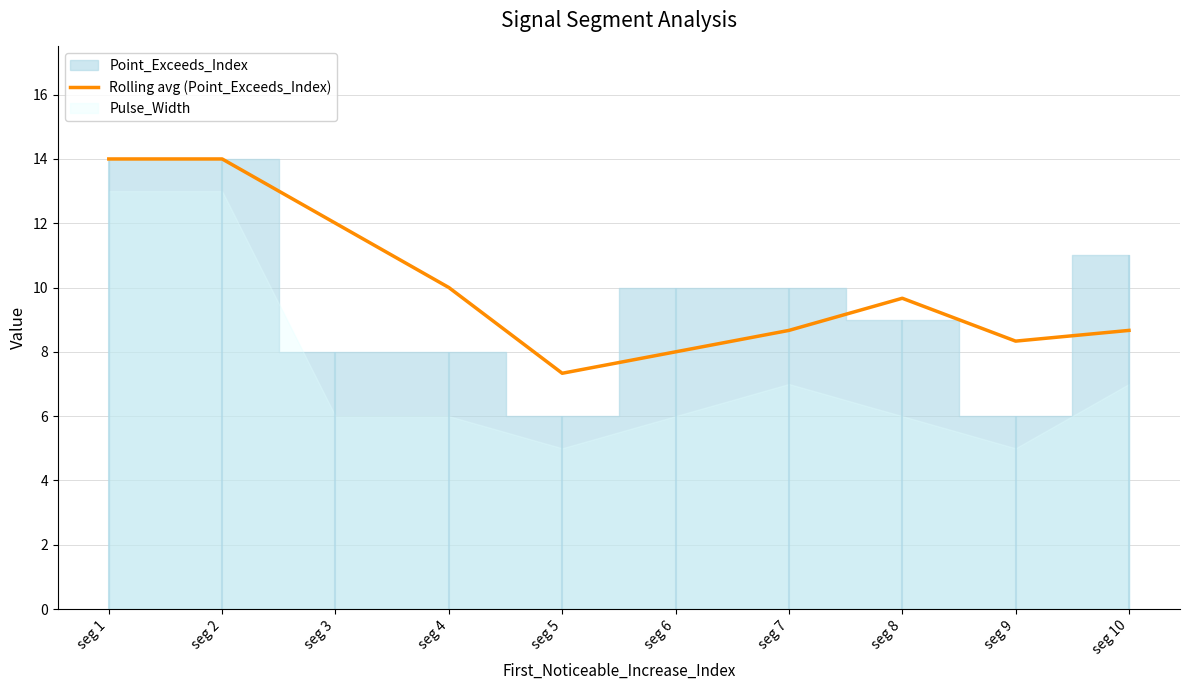

What is the value of the 2nd point from the left?

14.0